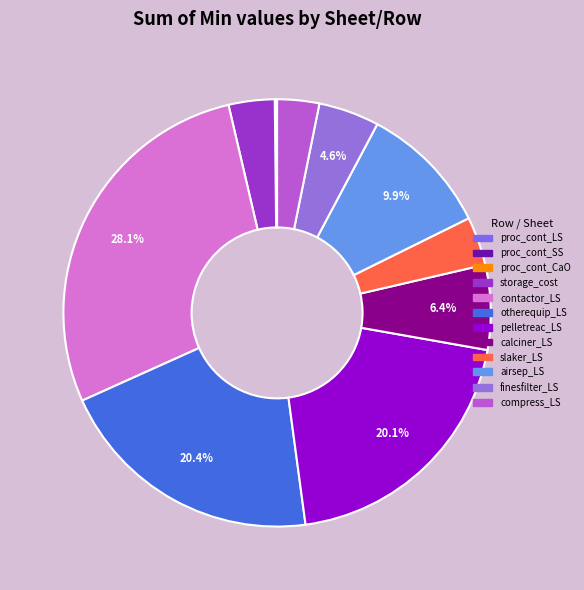

To the nearest percent, what is the average slice percentage?

8%